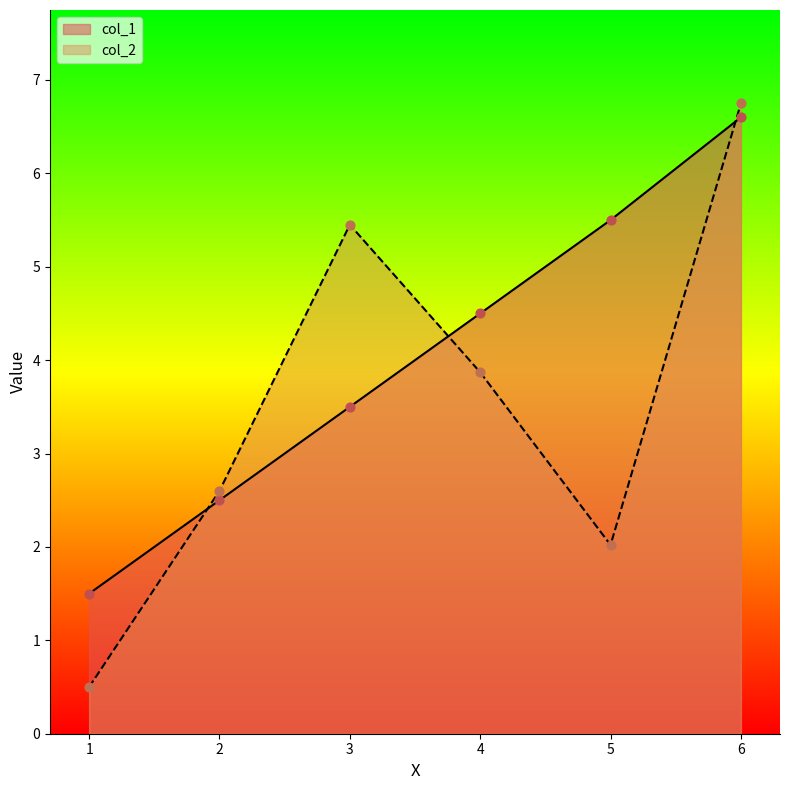

At which category is the sum across all series the highest?

6